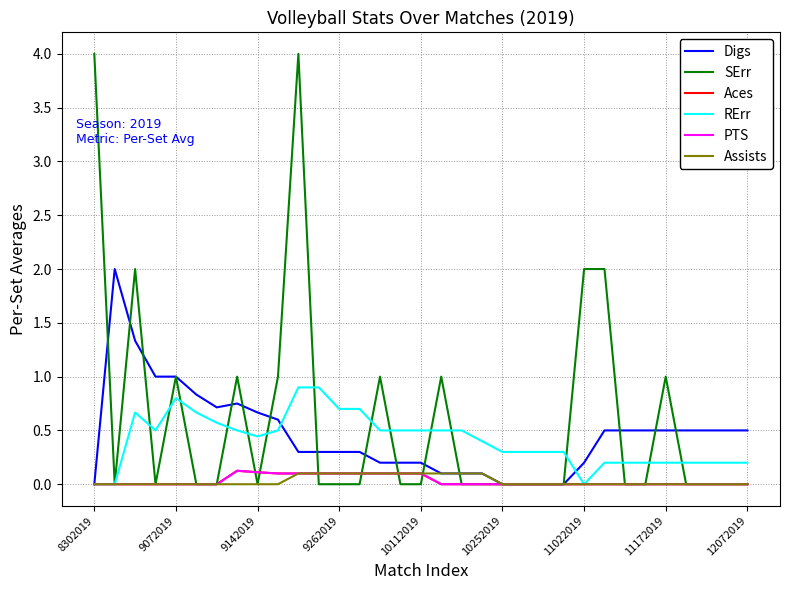

At which category is the sum across all series the highest?

10